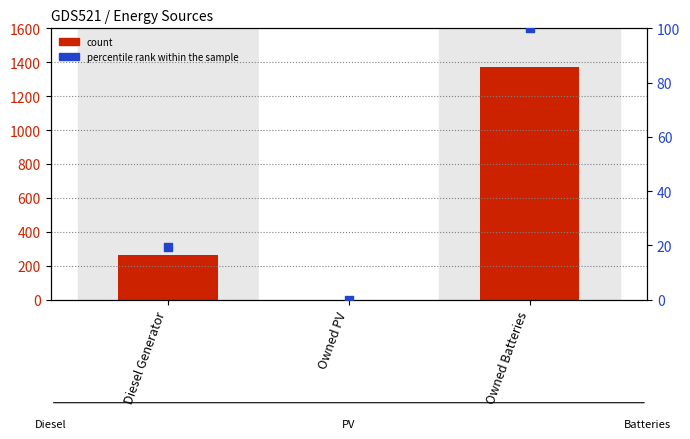

Which series has the largest total across all categories?

count